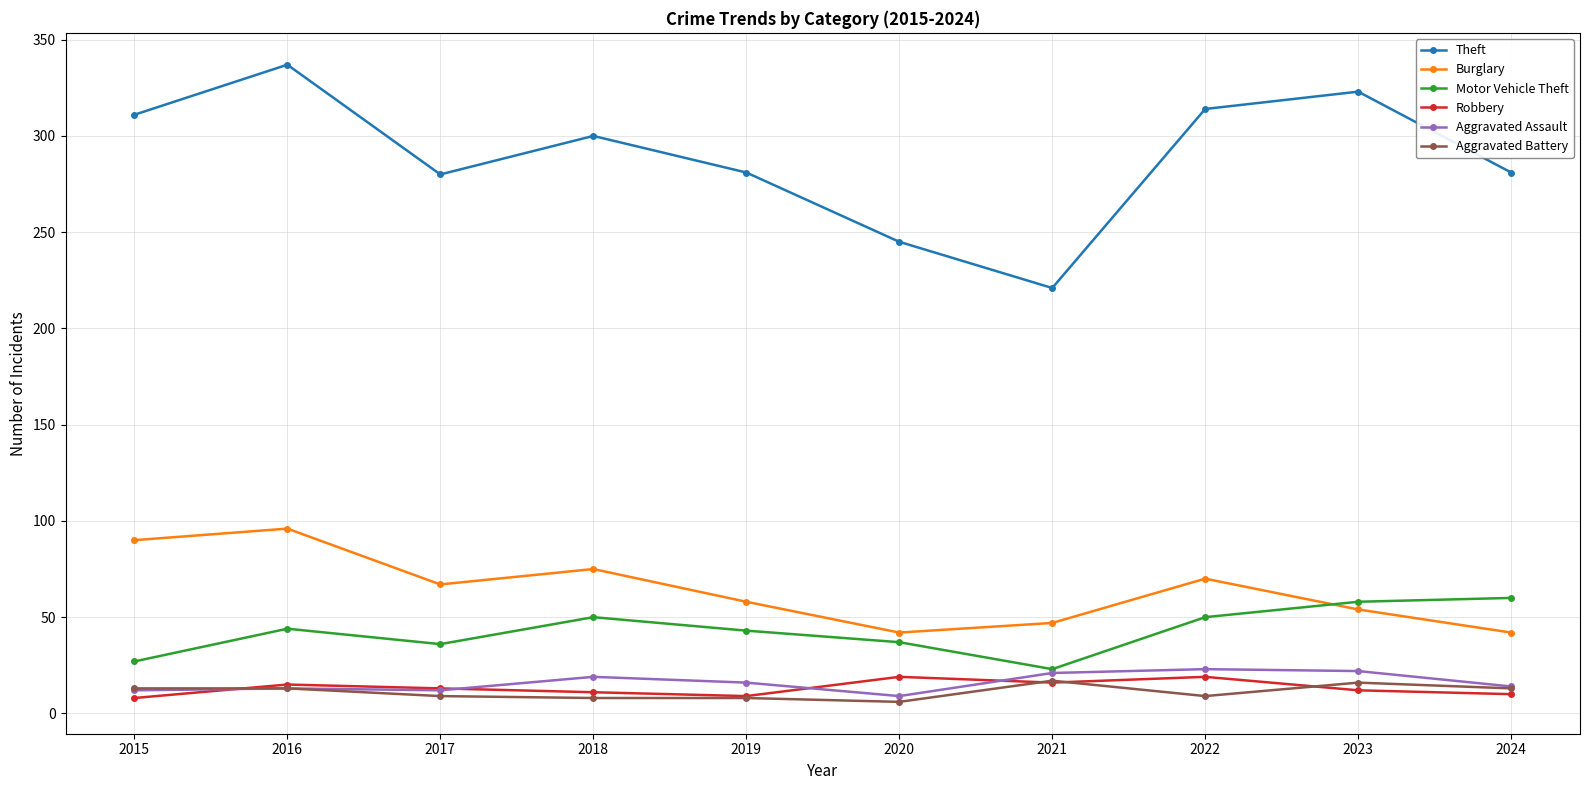

What is the total value across all series at 2020?

358